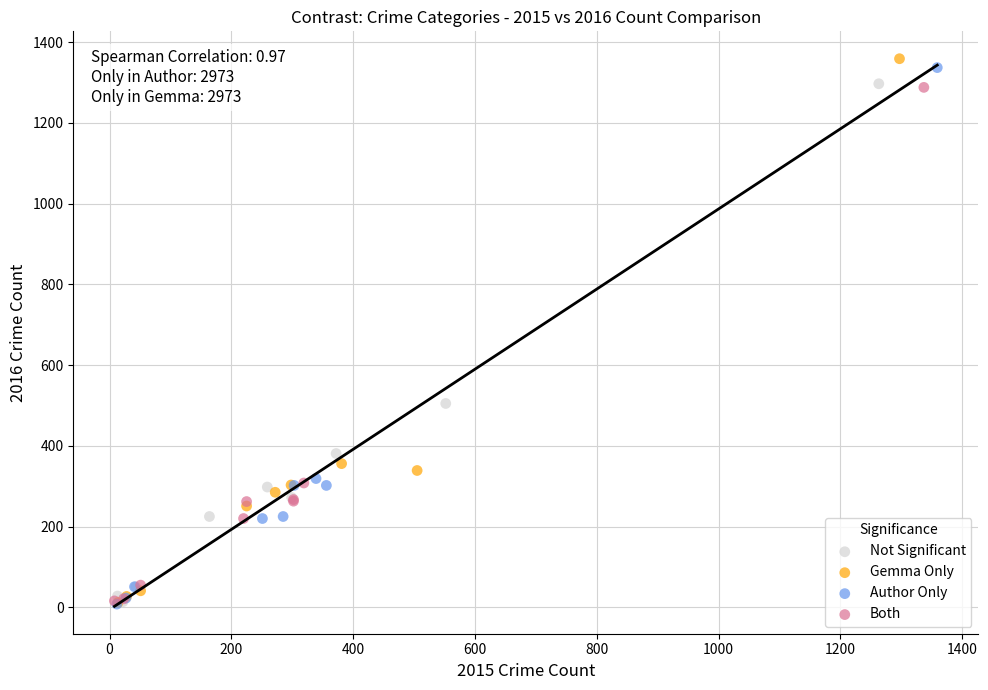

Which series has the widest spread of Y values?

Gemma Only